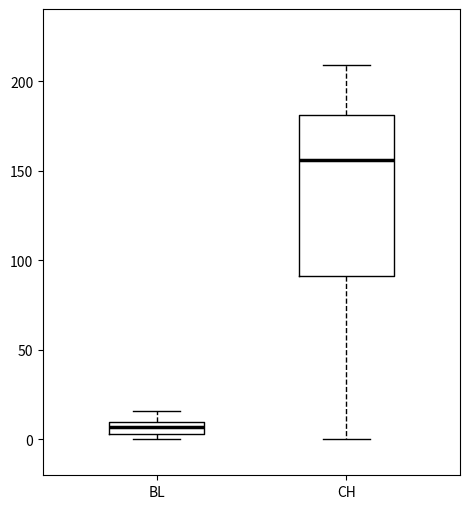

Which box has the highest median line?

CH